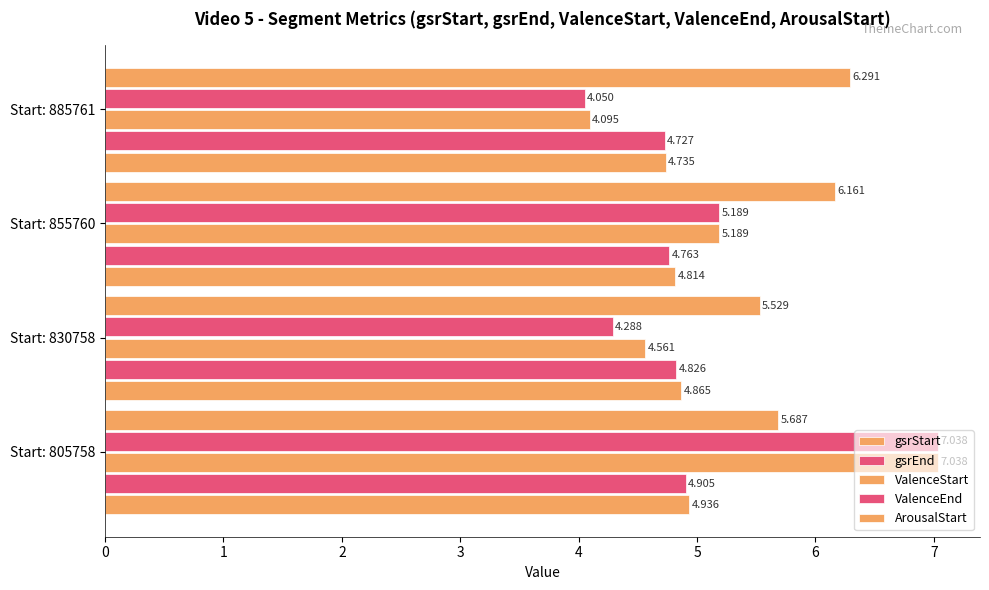

How many values in the ArousalStart series exceed 6?

2